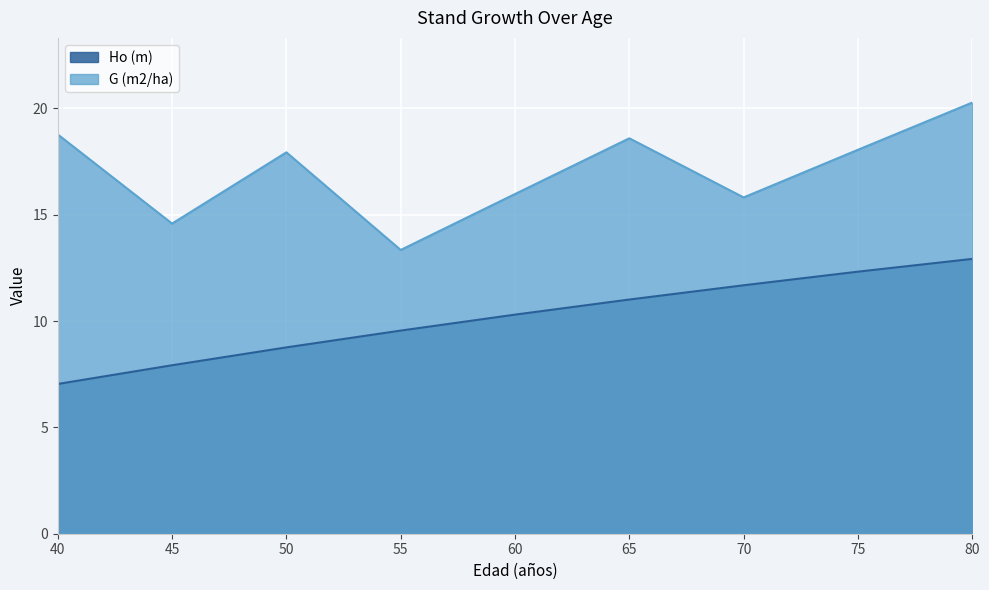

How many lines are shown in the chart?

2